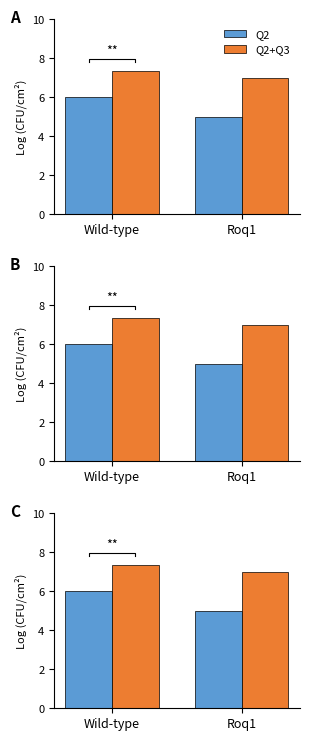

Rank the series by their maximum value, from highest to lowest.

Q2+Q3, Q2